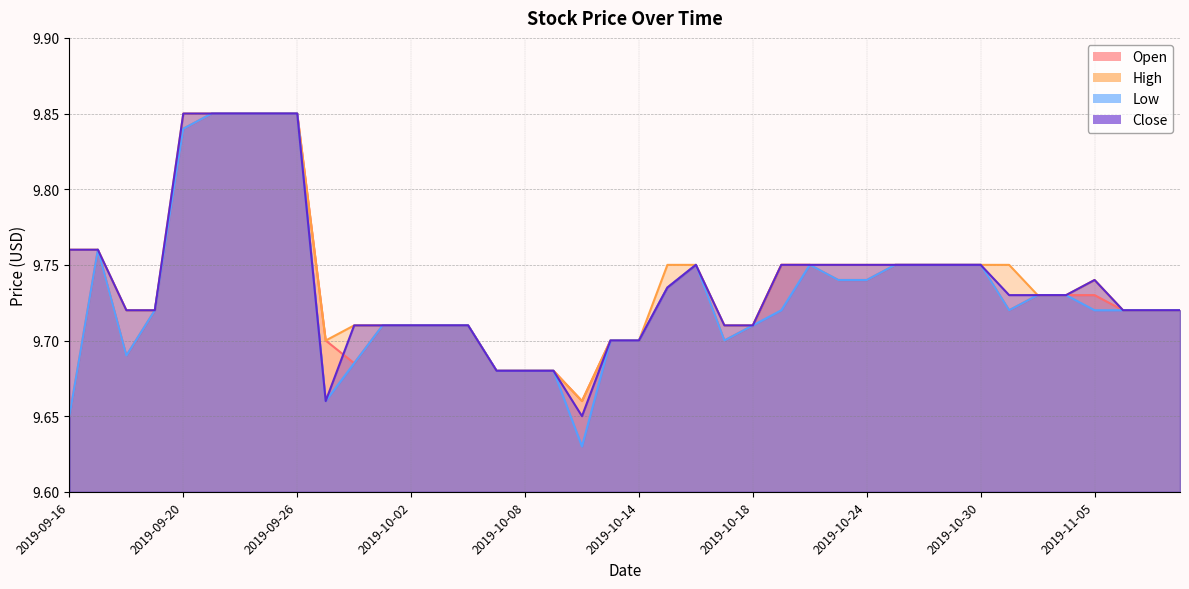

What is the label of the 16th point from the right?

2019-10-18